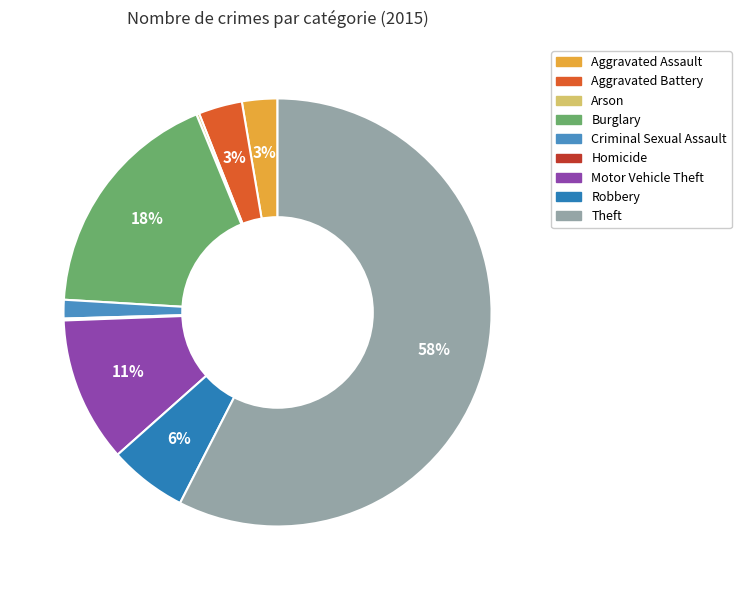

How many segments does this pie chart have?

9